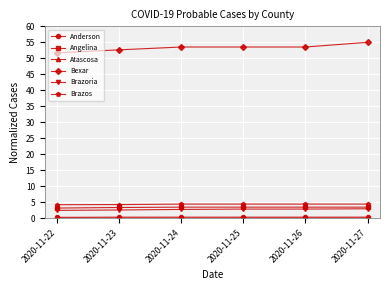

Which series has the widest spread of values?

Bexar